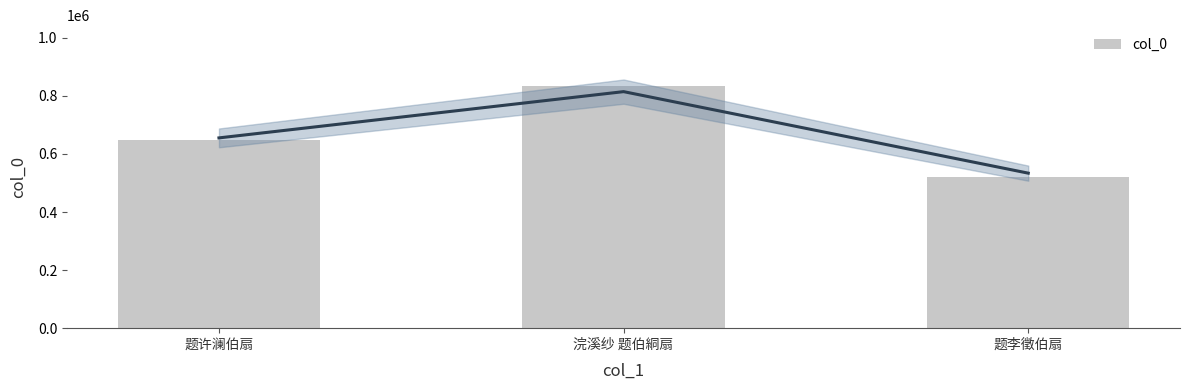

Reading right to left, list all the values displayed in this chart.

题李徵伯扇=521314	浣溪纱 题伯絧扇=835007	题许澜伯扇=647885